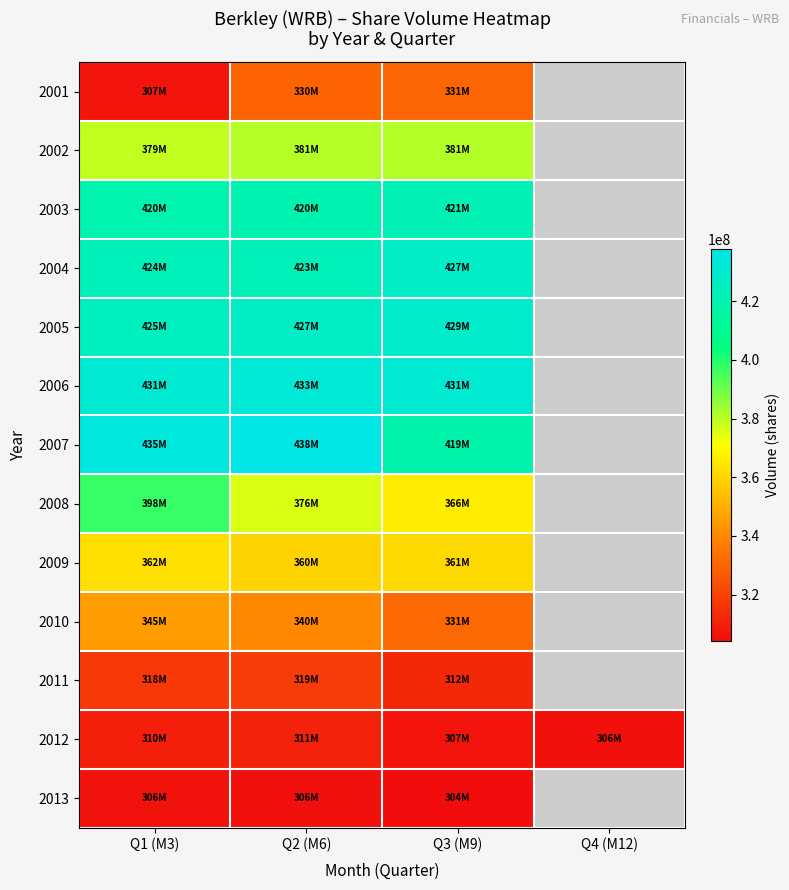

At which category is the sum across all series the highest?

Q2 (M6)